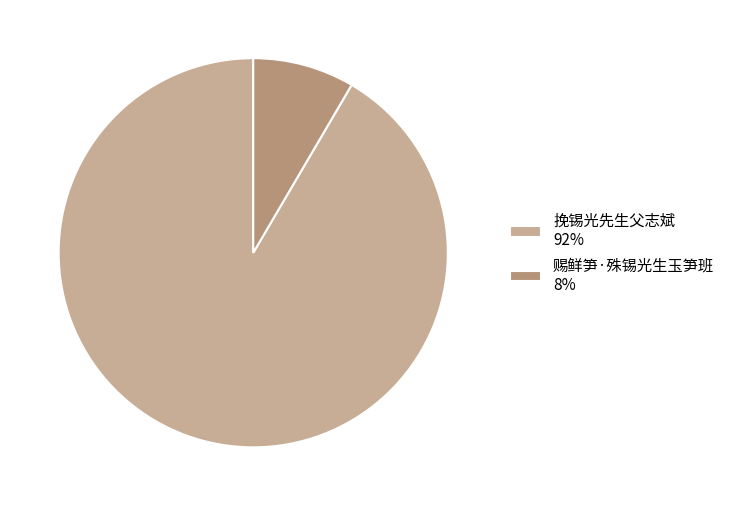

Do 挽锡光先生父志斌 92% and 赐鲜笋·殊锡光生玉笋班 8% together represent more than half of the pie?

Yes